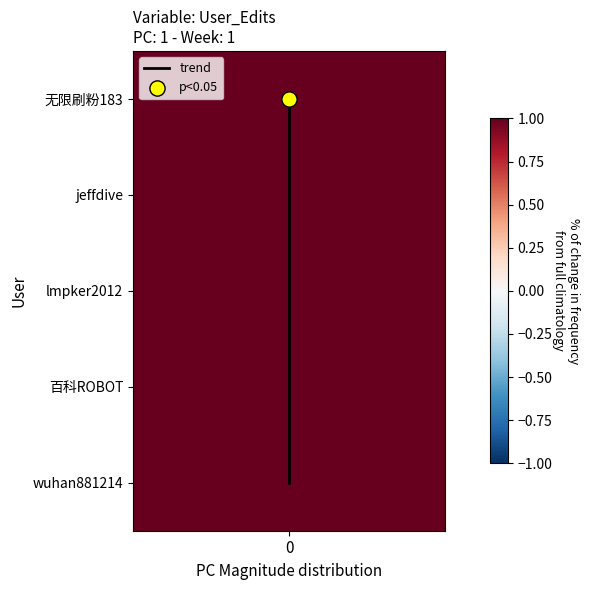

List the labels in order of value, largest first.

0, 0, 0, 0, 0